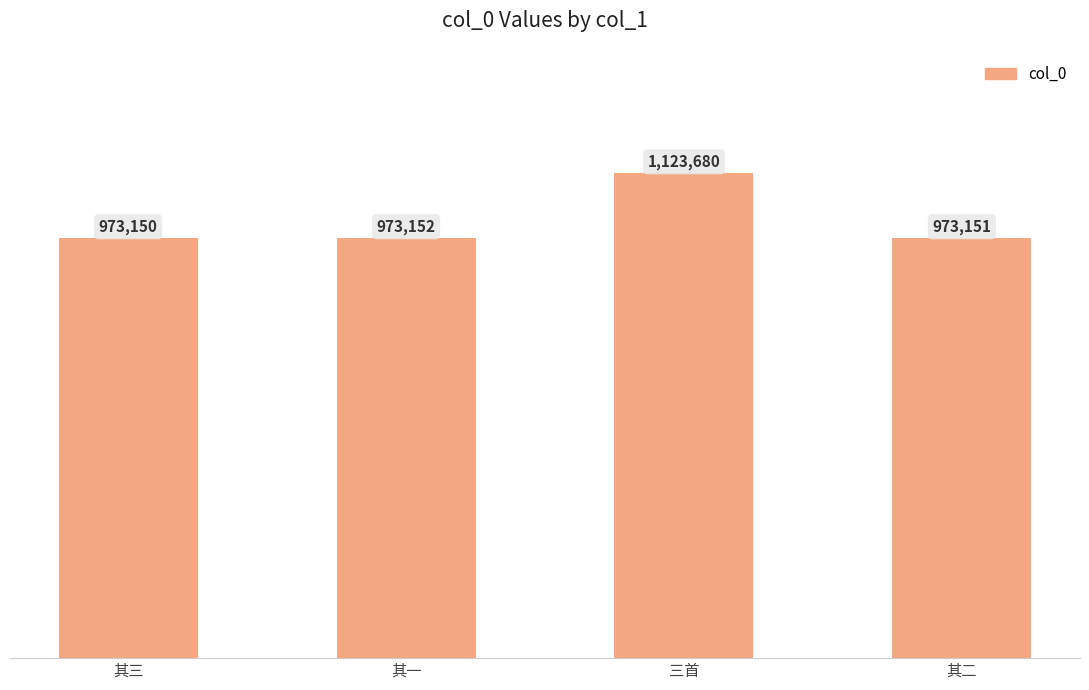

How many bars are there in total?

4